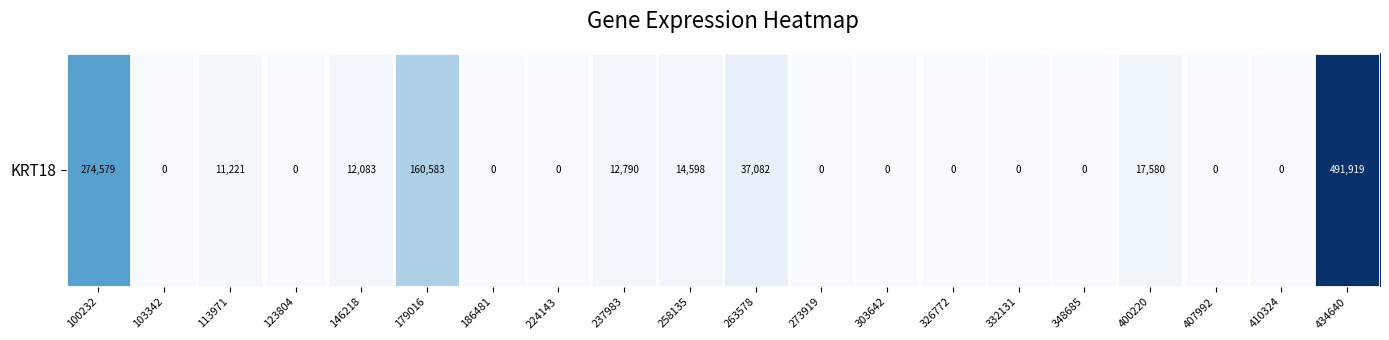

Reading left to right, transcribe all the data shown in this chart.

274579	0	11221	0	12083	160583	0	0	12790	14598	37082	0	0	0	0	0	17580	0	0	491919